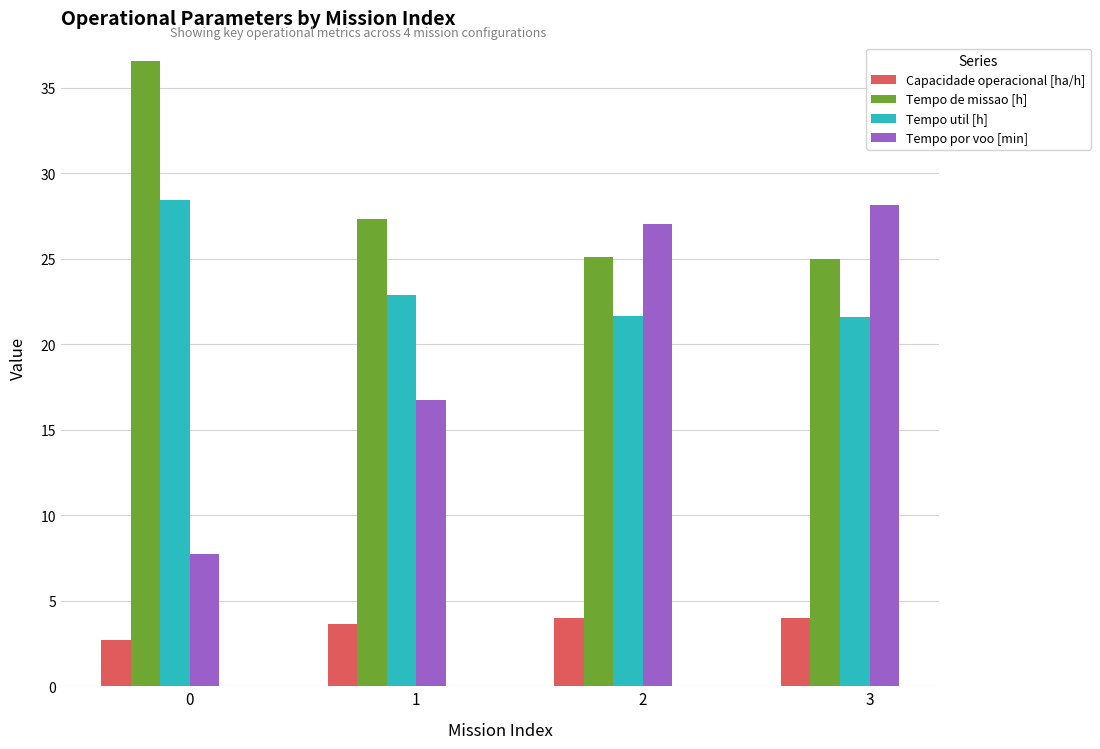

What is the value of the Capacidade operacional [ha/h] bar at the 4th from the left?

4.0